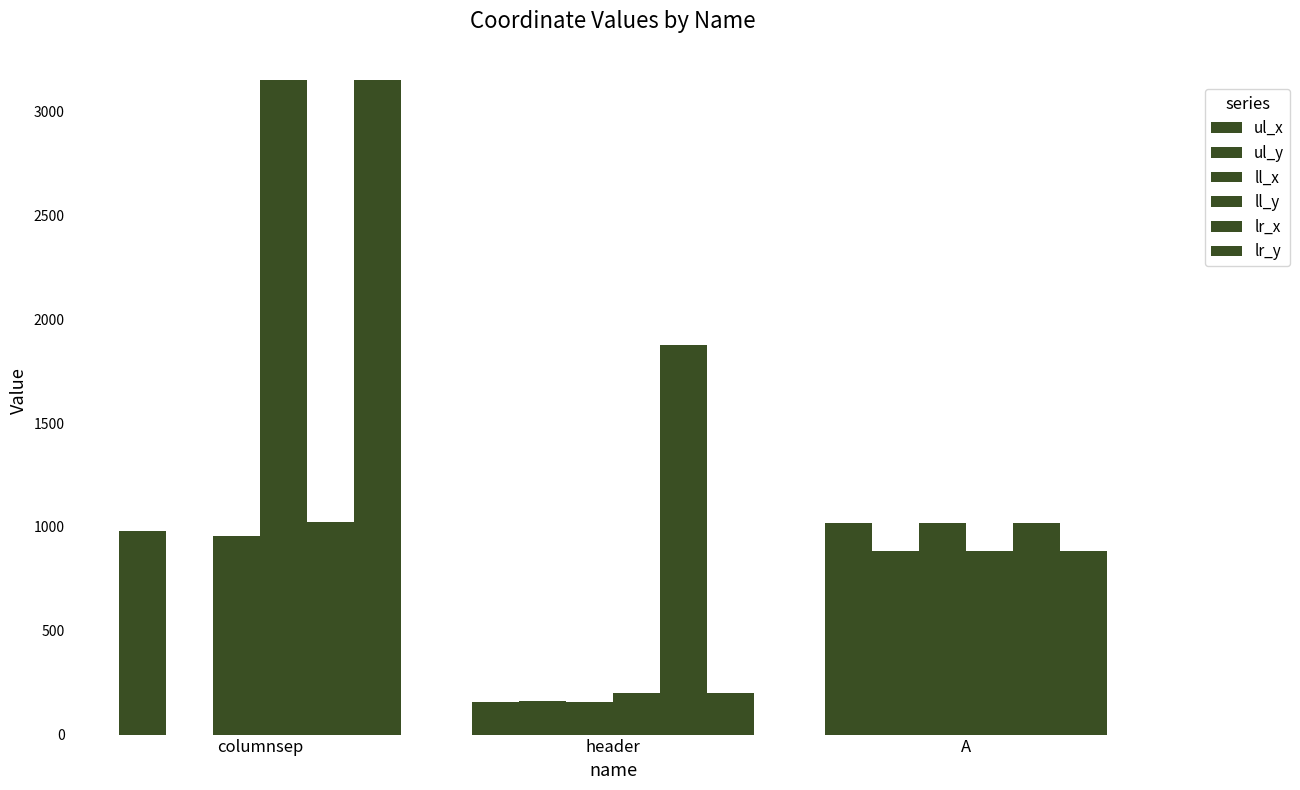

Does the chart contain stacked bars?

No